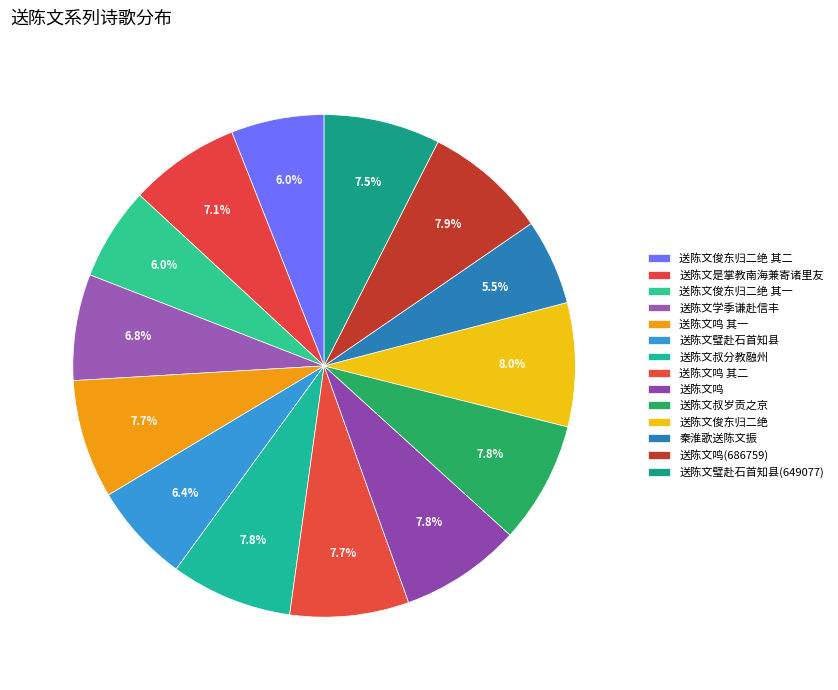

How many slices are in this pie chart?

14